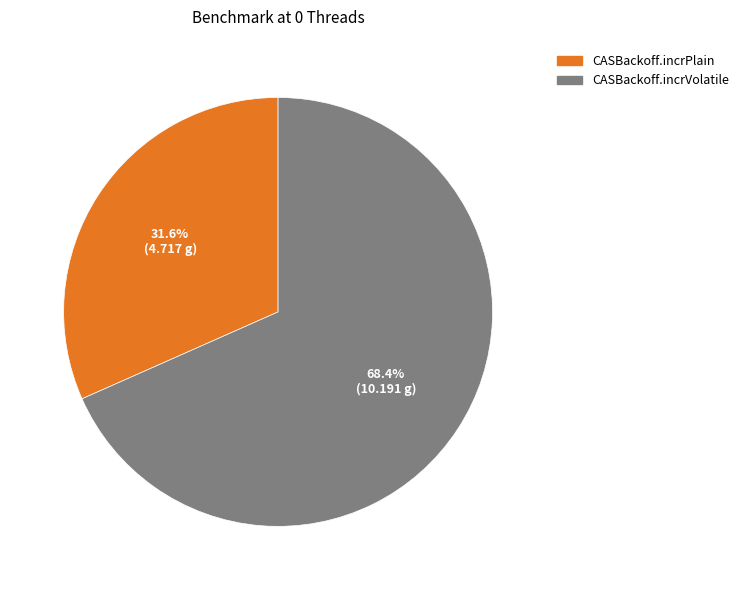

Between CASBackoff.incrVolatile and CASBackoff.incrPlain, which is larger?

CASBackoff.incrVolatile